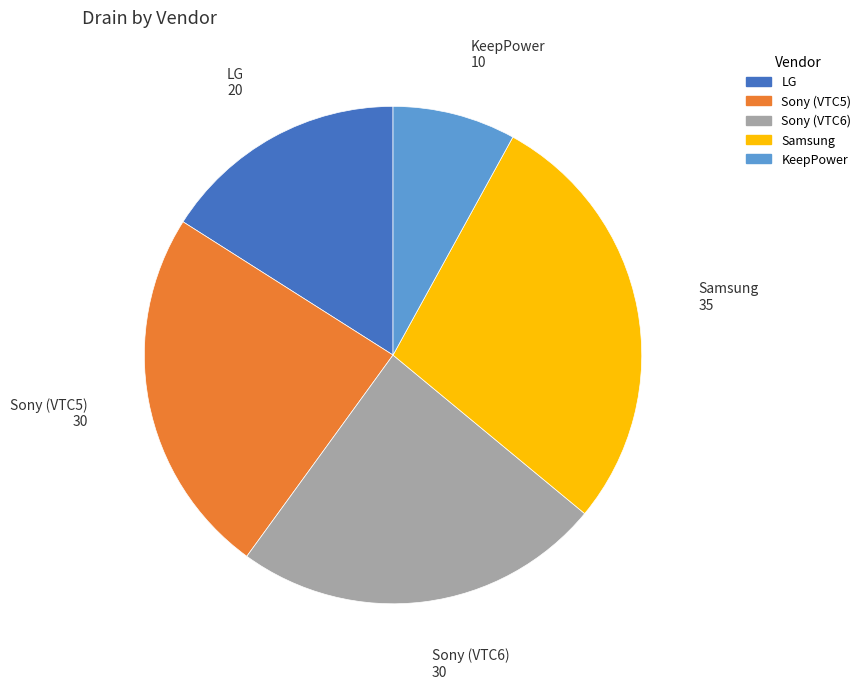

Does any single category account for the majority?

No